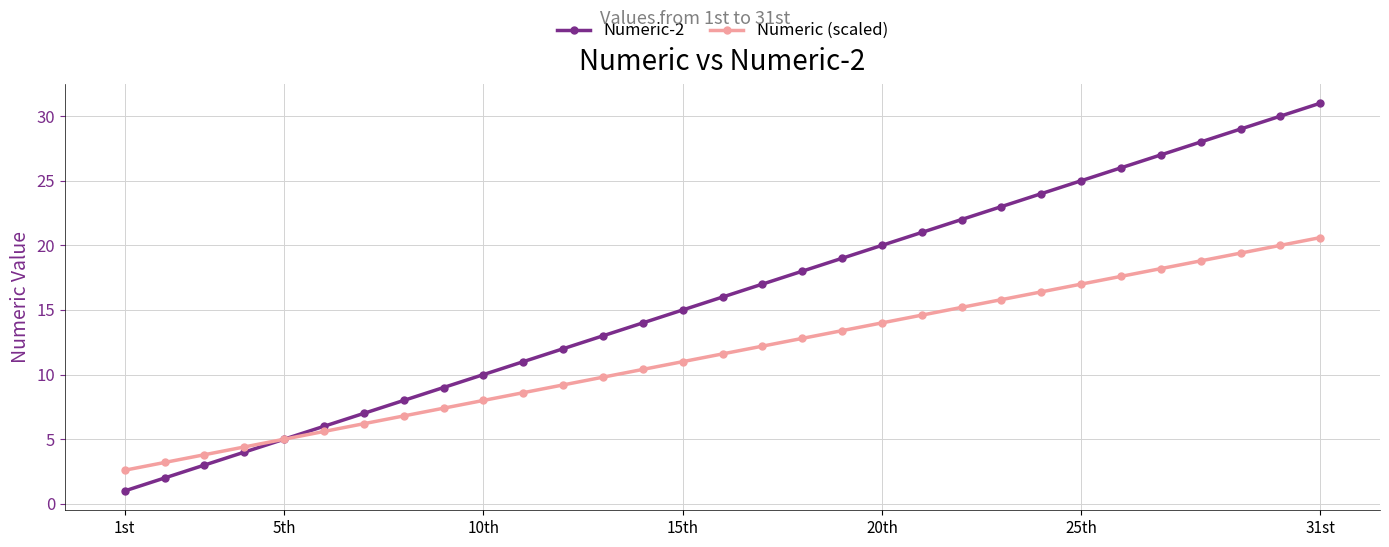

True or false: Numeric-2 has more than 0 interior local peaks.

False